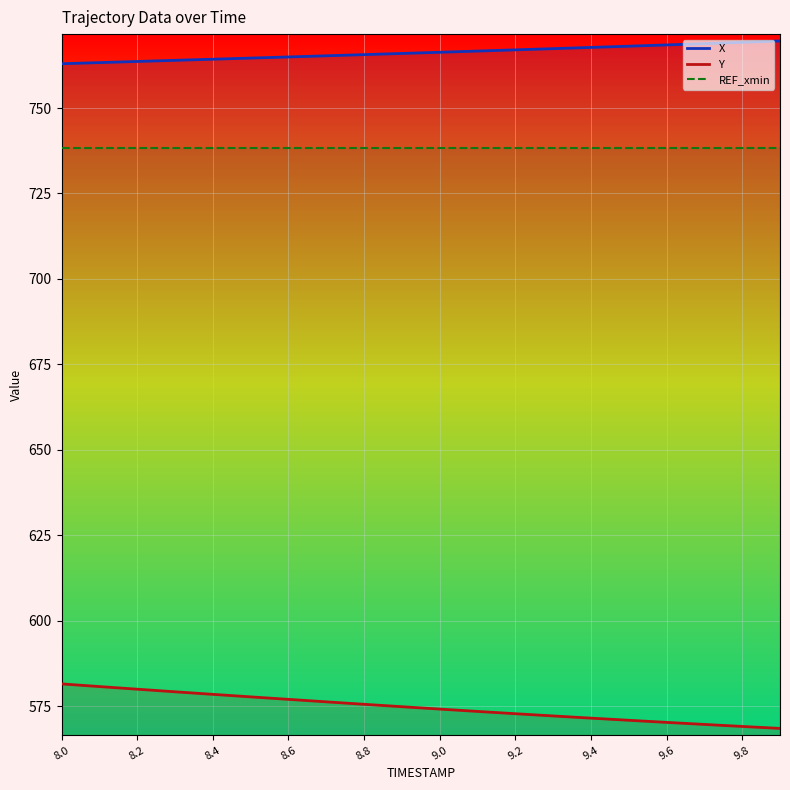

True or false: X and Y intersect in this chart.

False